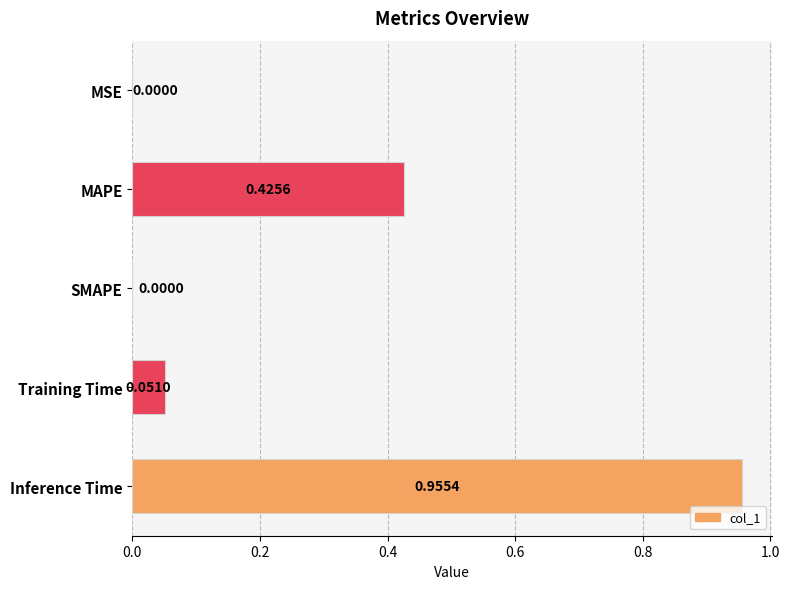

What is the sum of all values?

1.4